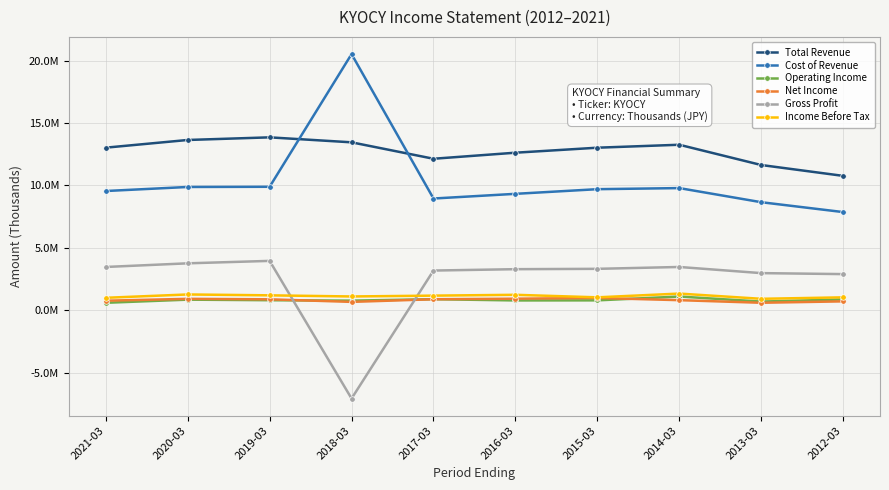

What is the value of the Income Before Tax point at the 9th from the left?

921400